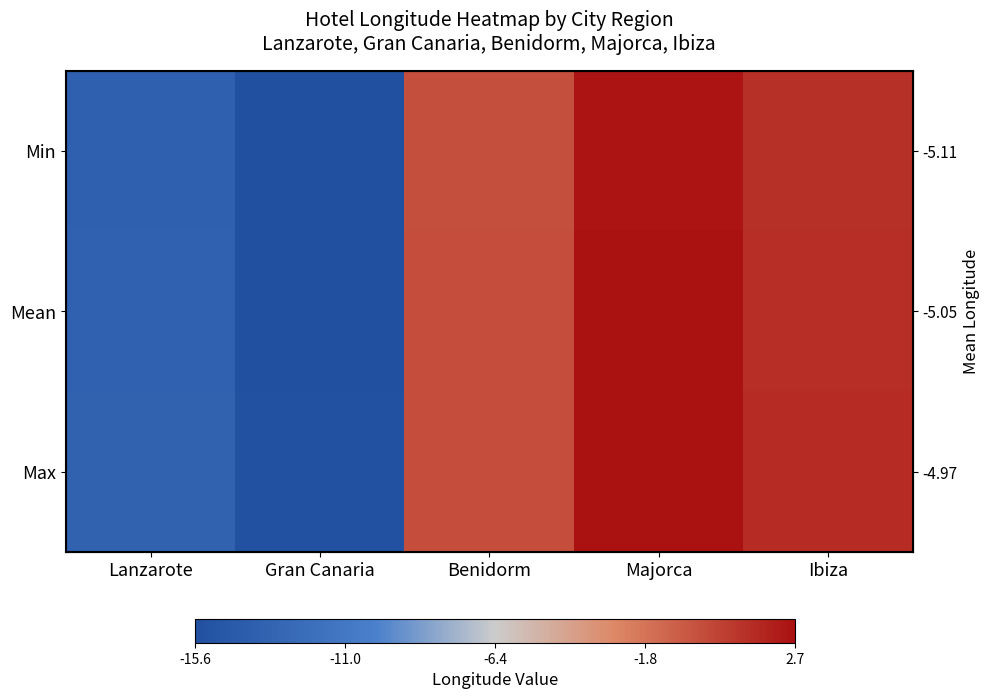

Count the number of data series in this chart.

3